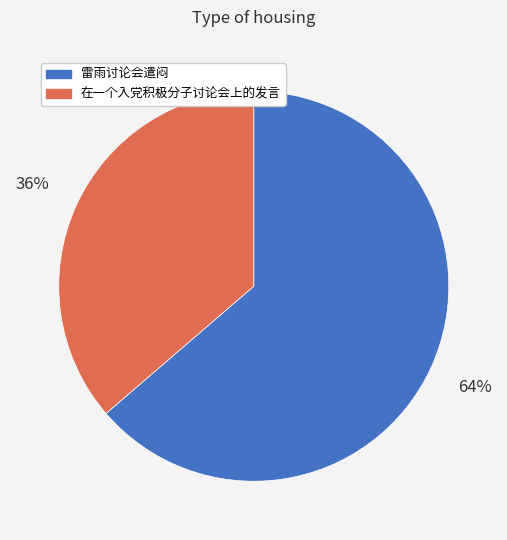

How many segments does this pie chart have?

2